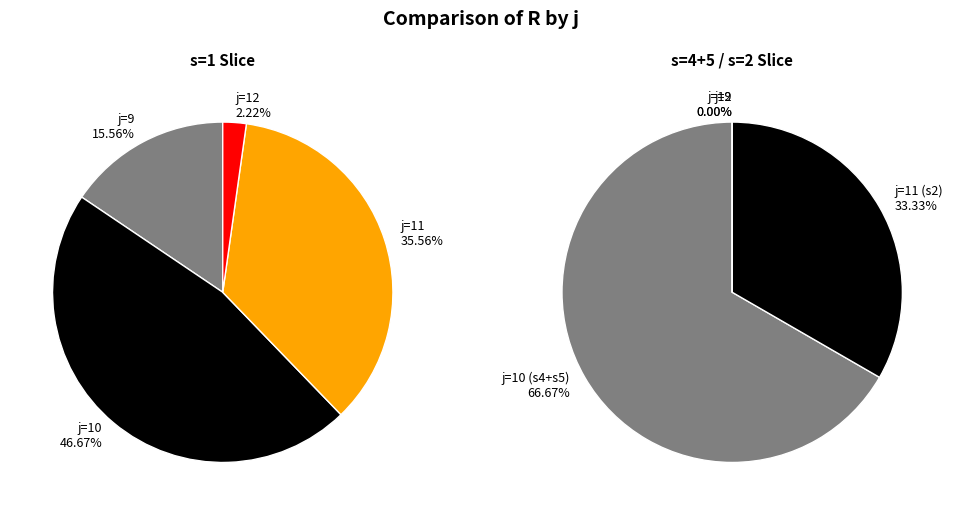

True or false: s=3 accounts for 15% of the total.

False